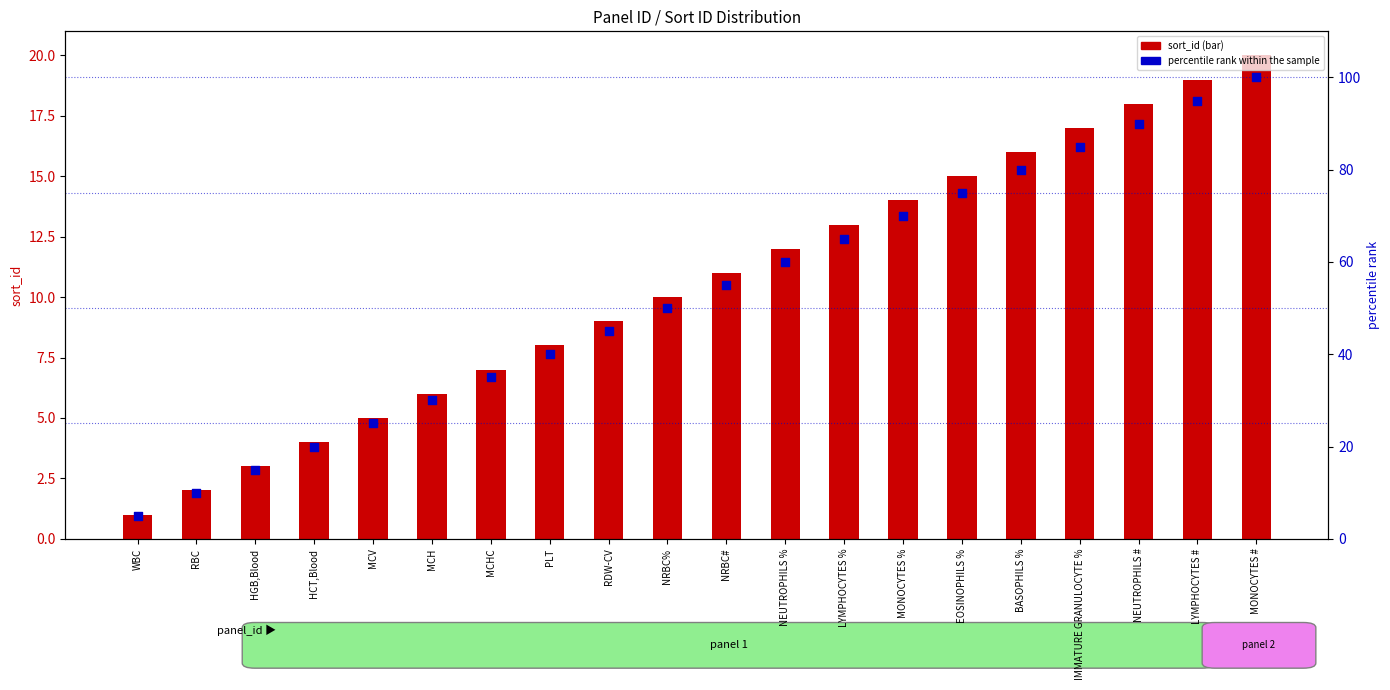

At which category is the sum across all series the highest?

MONOCYTES #